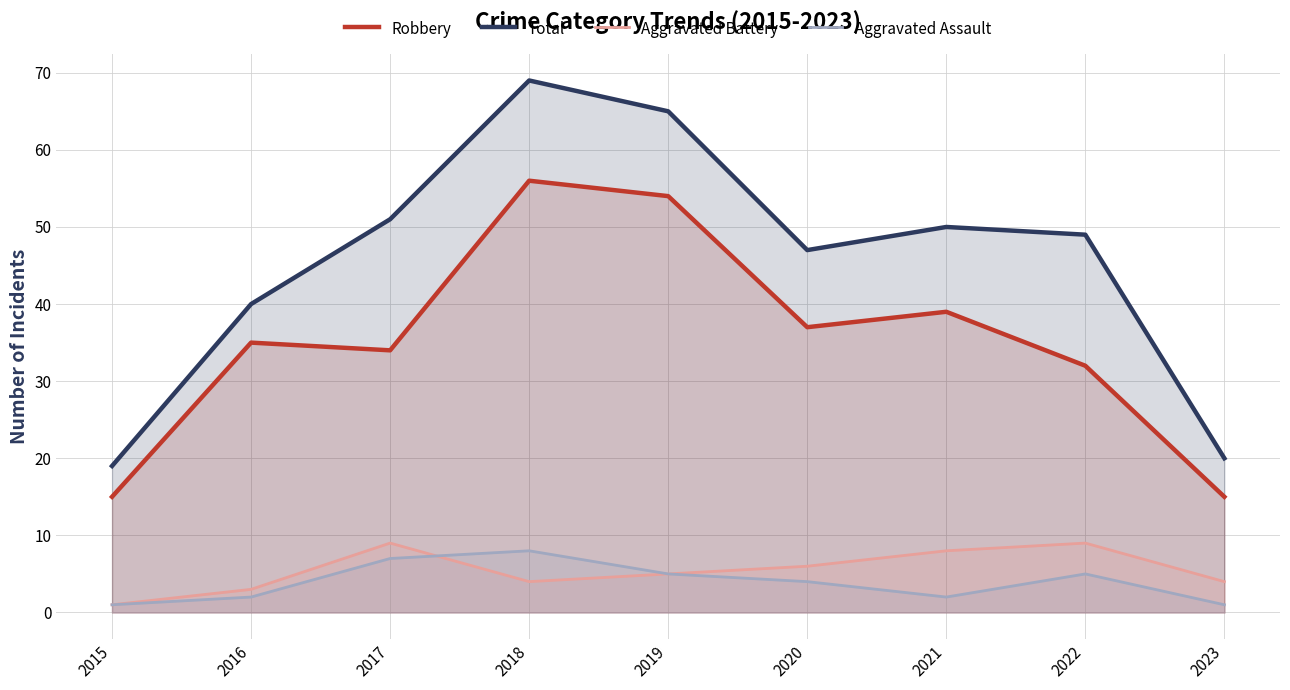

Does the chart display data point markers on the line(s)?

No